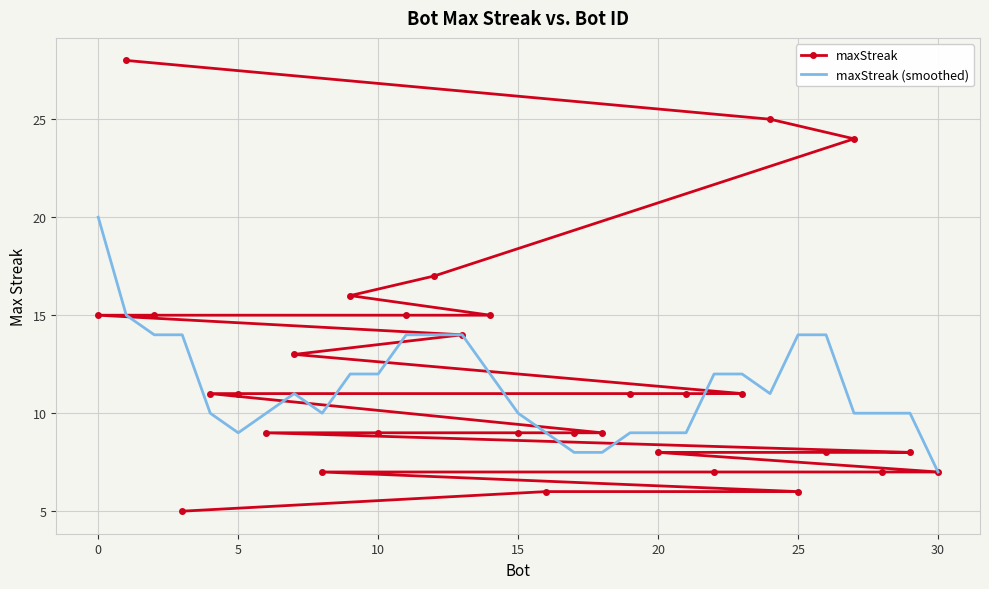

Where does the maxStreak series first go above 11?

0